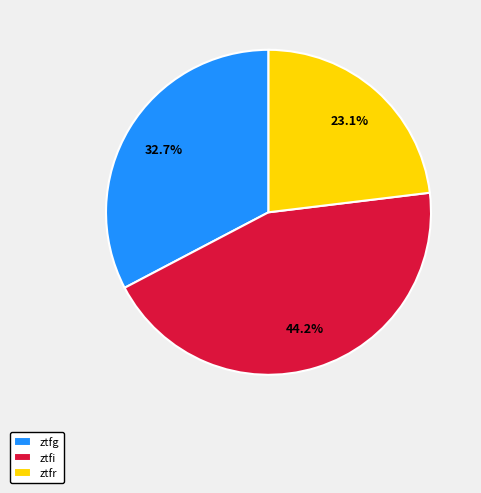

Is it true that ztfi is 44% of the pie?

True